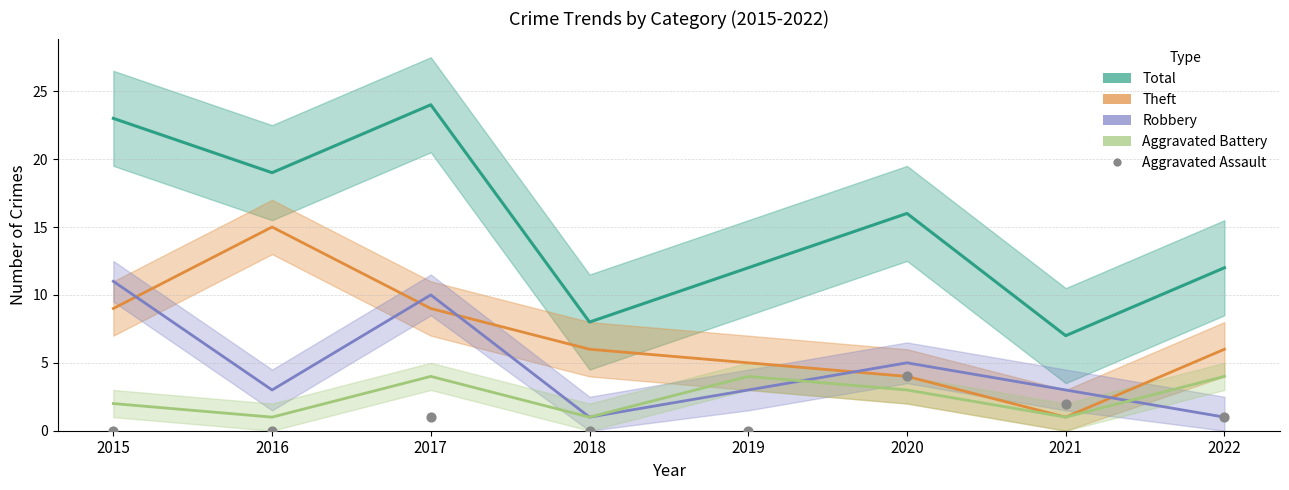

At which category is the sum across all series the highest?

2017